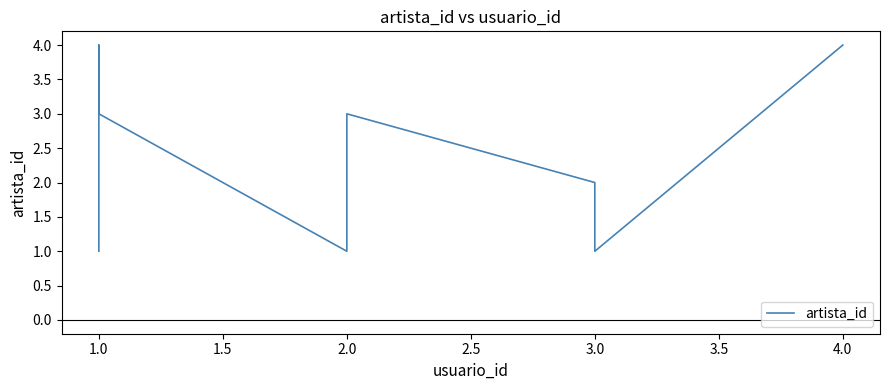

How many interior local valleys (lower than both neighbors) does the data have?

2